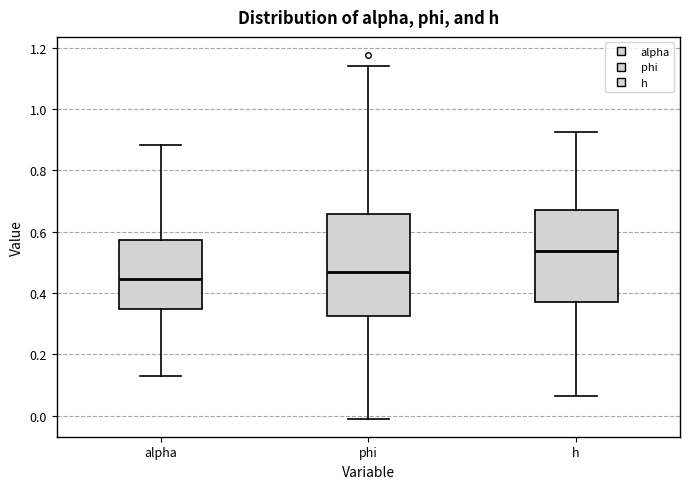

Which box has the lowest median line?

alpha